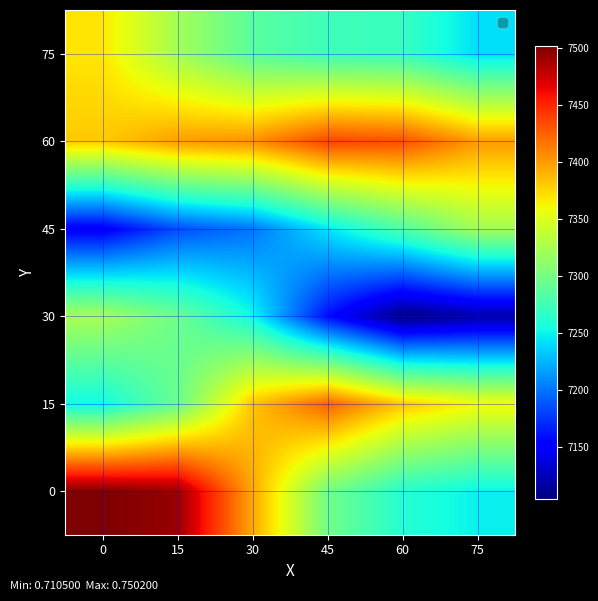

At 45, list the series in order from smallest to largest.

30, 45, 75, 0, 15, 60